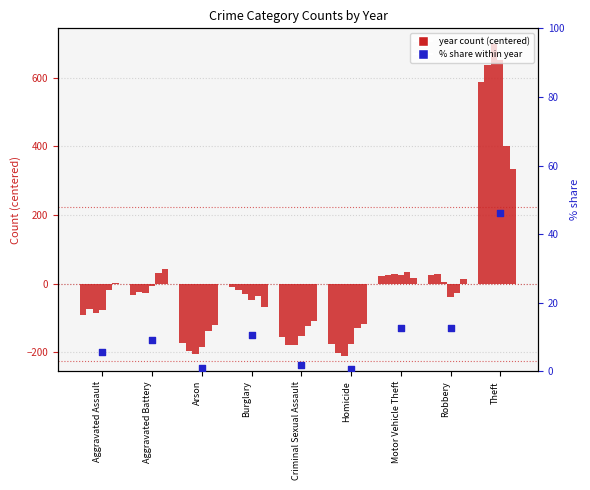

Which has a higher value, Homicide or Theft?

Theft